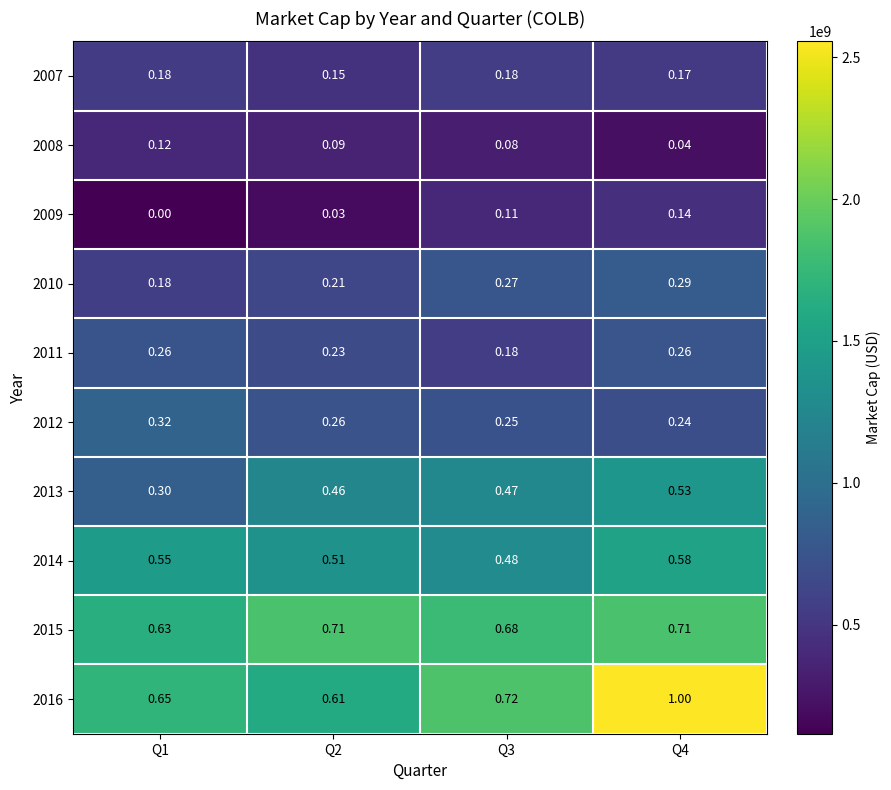

Is the value of 2011 at Q1 greater than the value of 2012 at Q1?

No